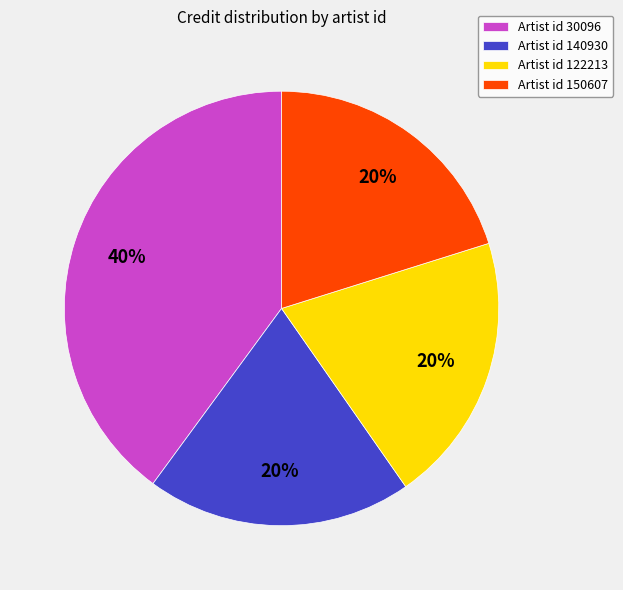

Is there a majority slice in this chart?

No